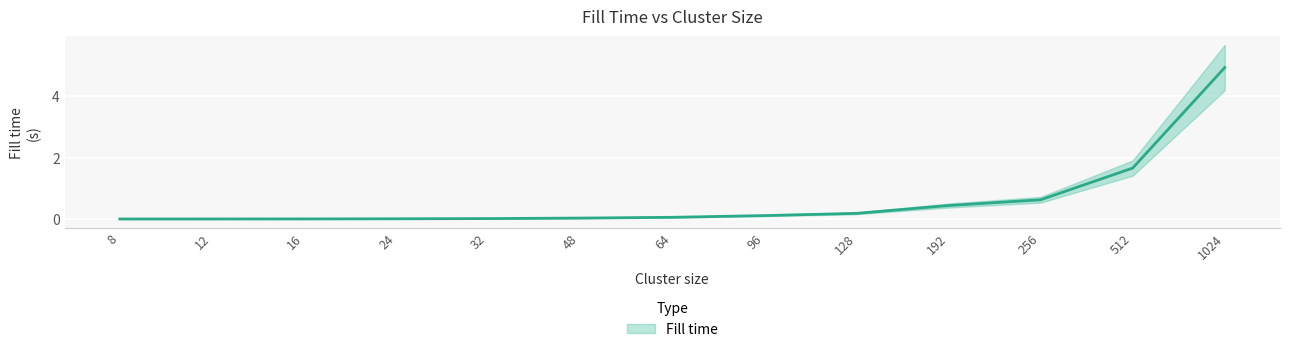

What is the value of the 12th point from the left?

1.7